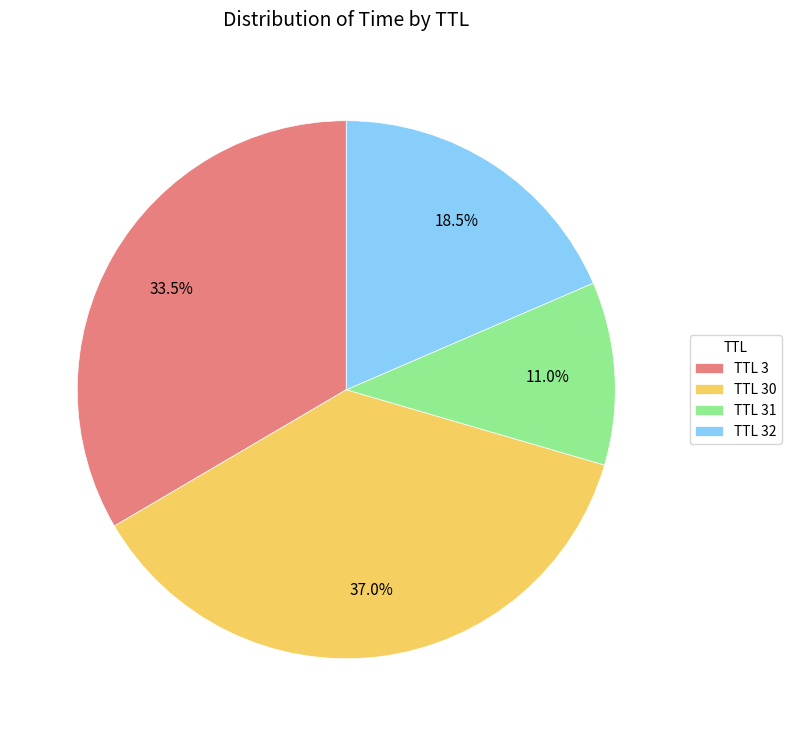

Which has a higher value, TTL 30 or TTL 31?

TTL 30